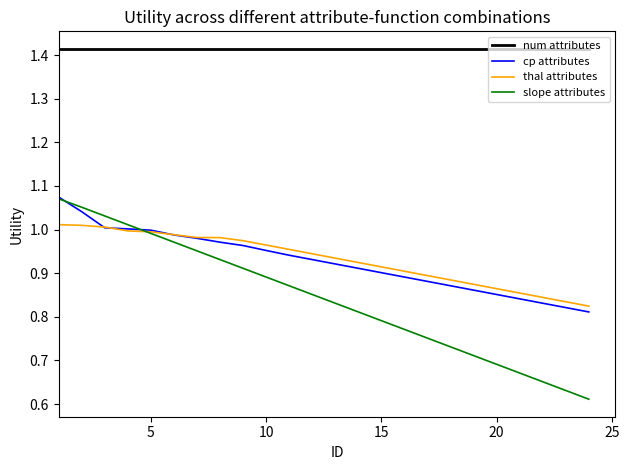

True or false: num attributes and slope attributes cross at least once.

False